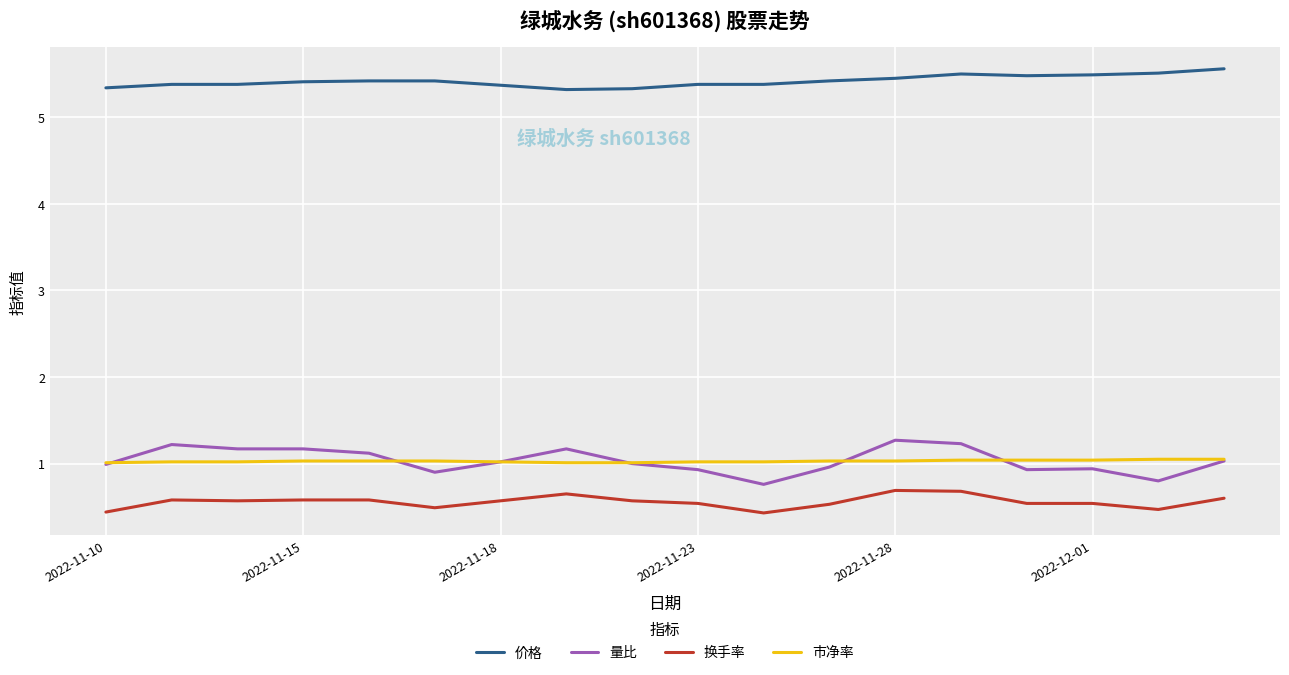

Which series has the largest total across all categories?

价格